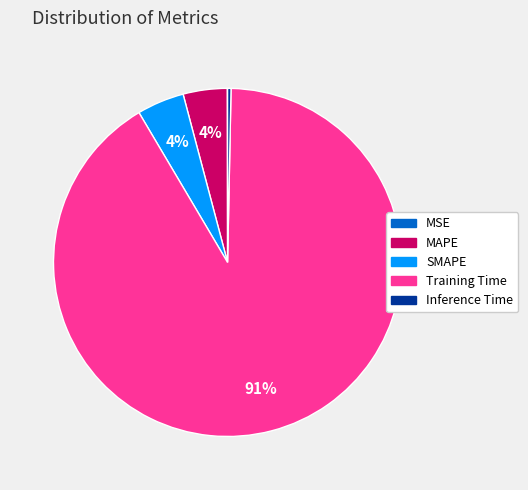

Which category has the biggest portion of the pie?

Training Time